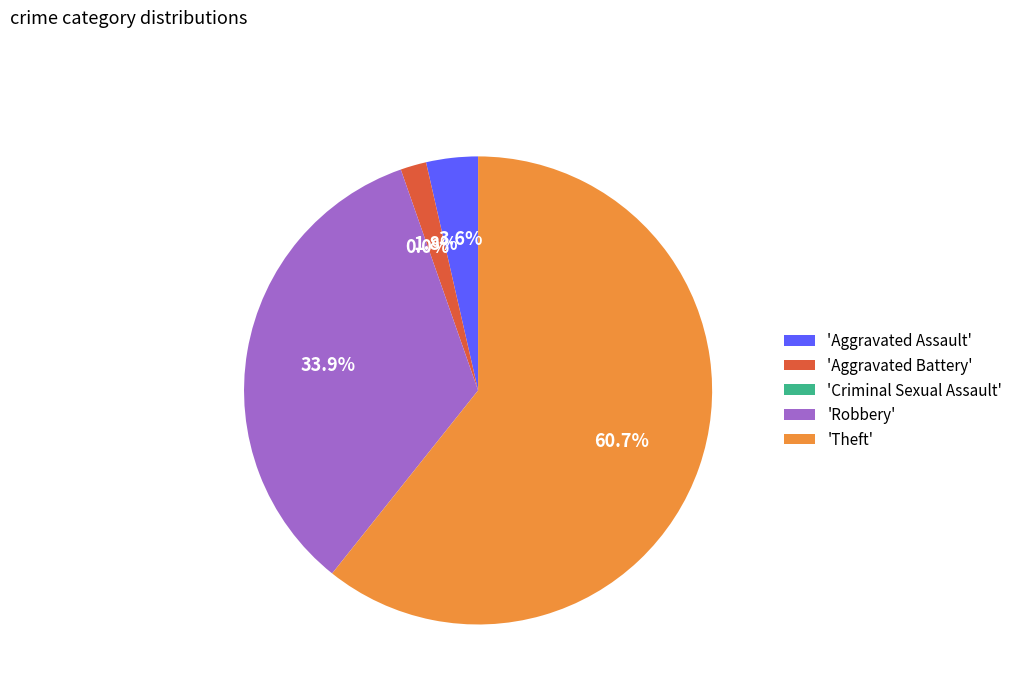

How many slices are in this pie chart?

5